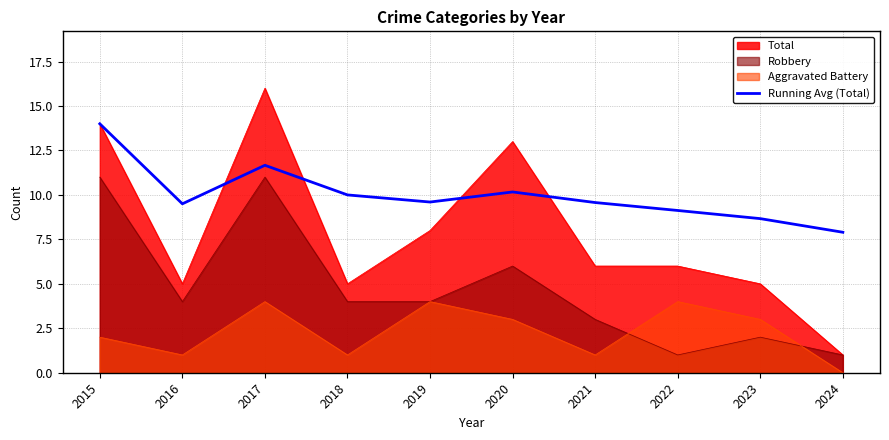

Is it true that the value at 2022 is 4.5?

False